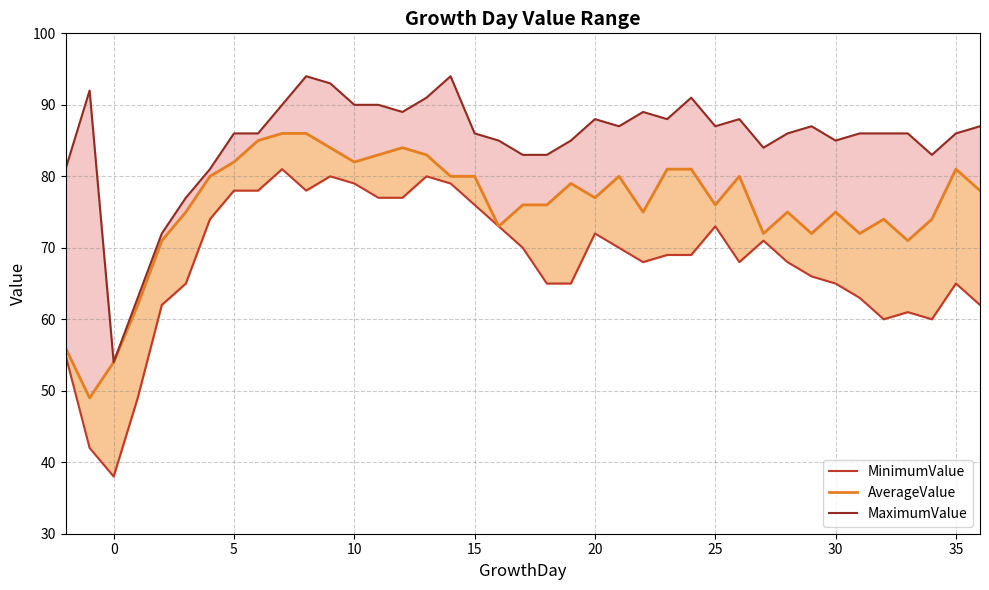

What is the difference between the second highest and minimum values in the MinimumValue series?

42